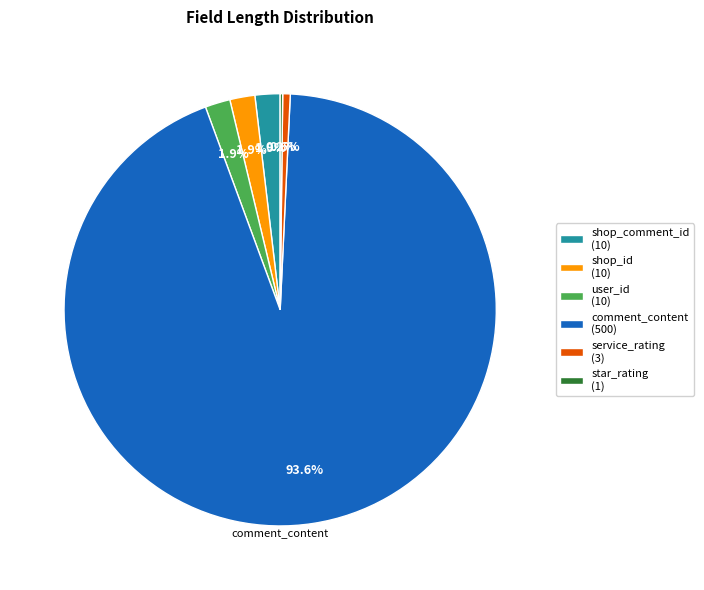

How much of the chart is everything except service_rating (3)?

99.4%